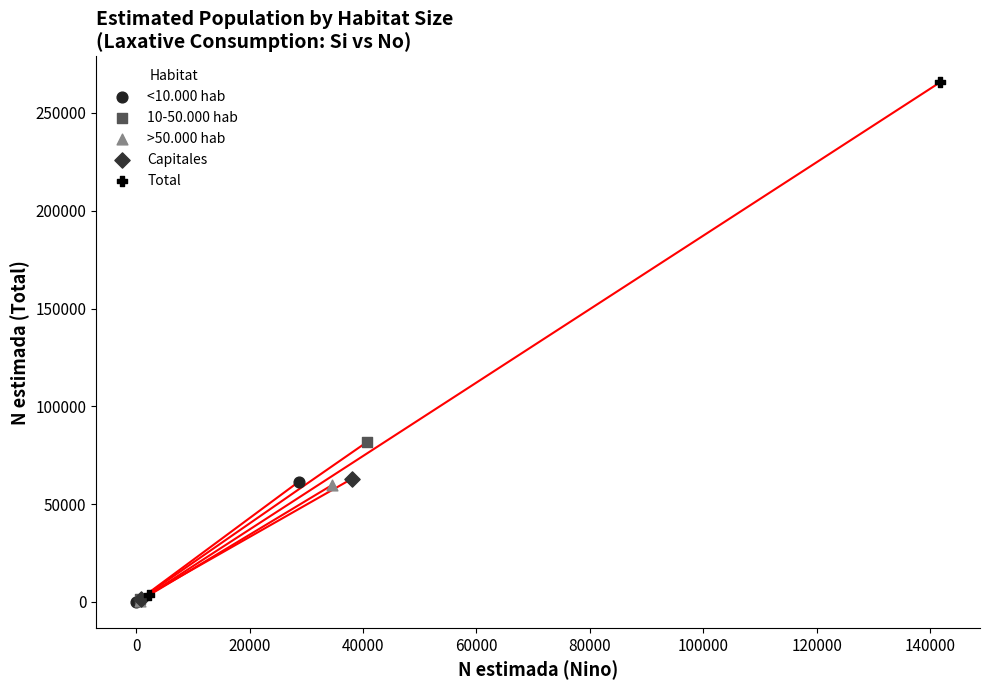

What are all the series names shown in the legend?

<10.000 hab, 10-50.000 hab, >50.000 hab, Capitales, Total